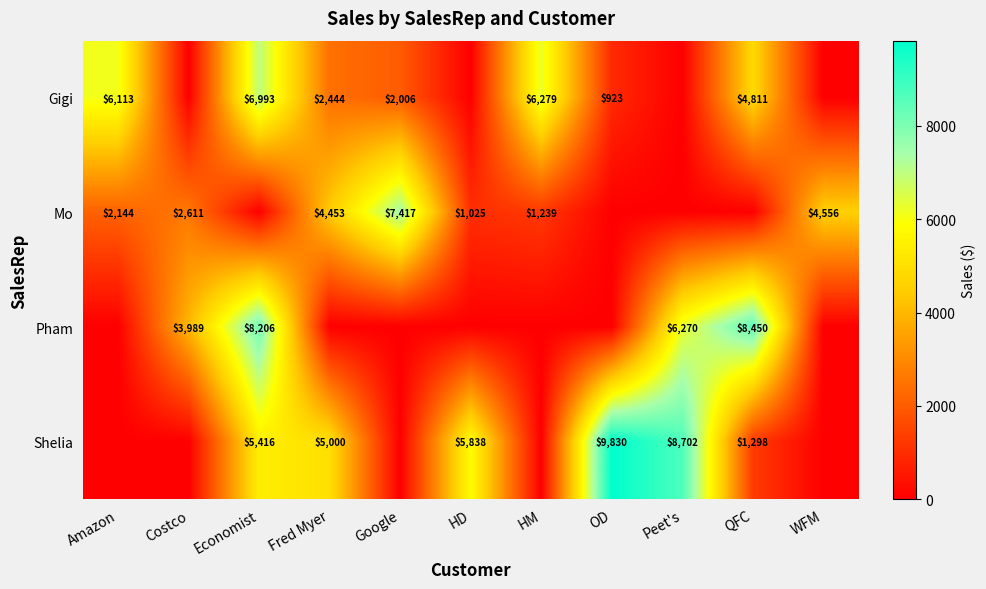

The Gigi series shows 2275.9 at HM. True or false?

False